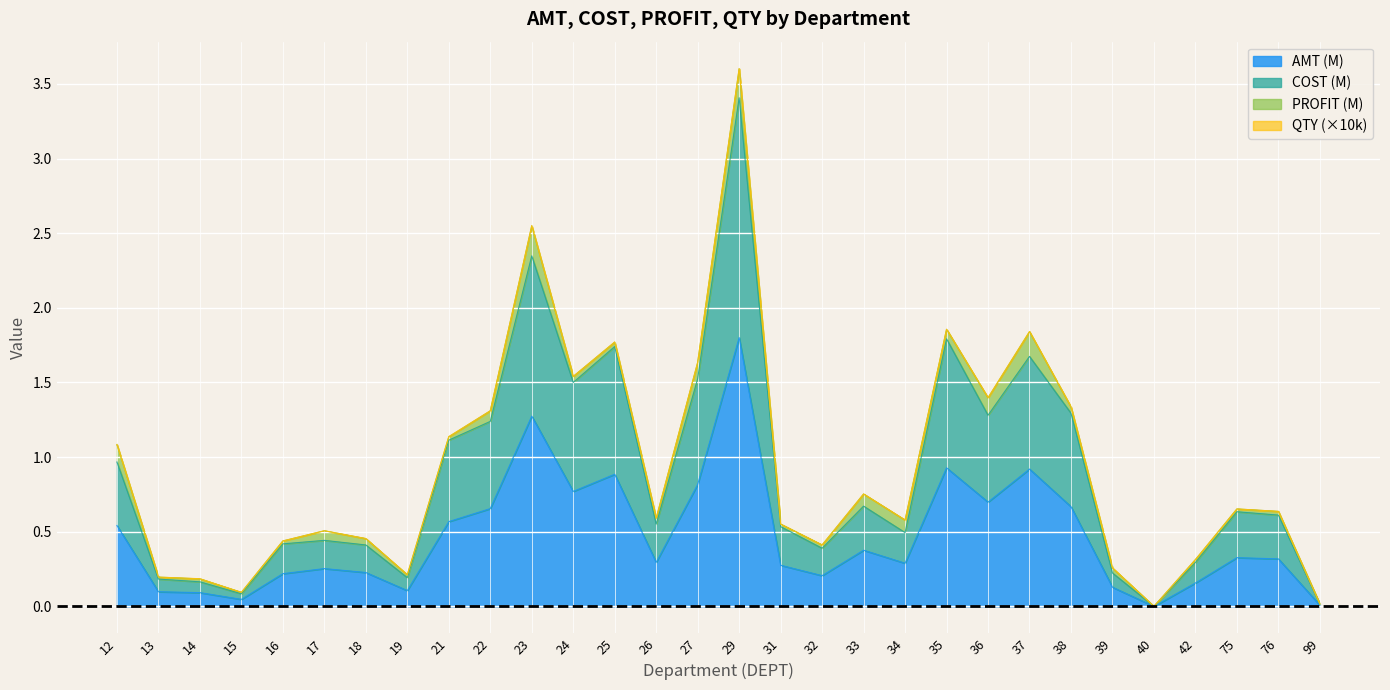

Is it true that AMT (M) equals 0.3 at 27?

False